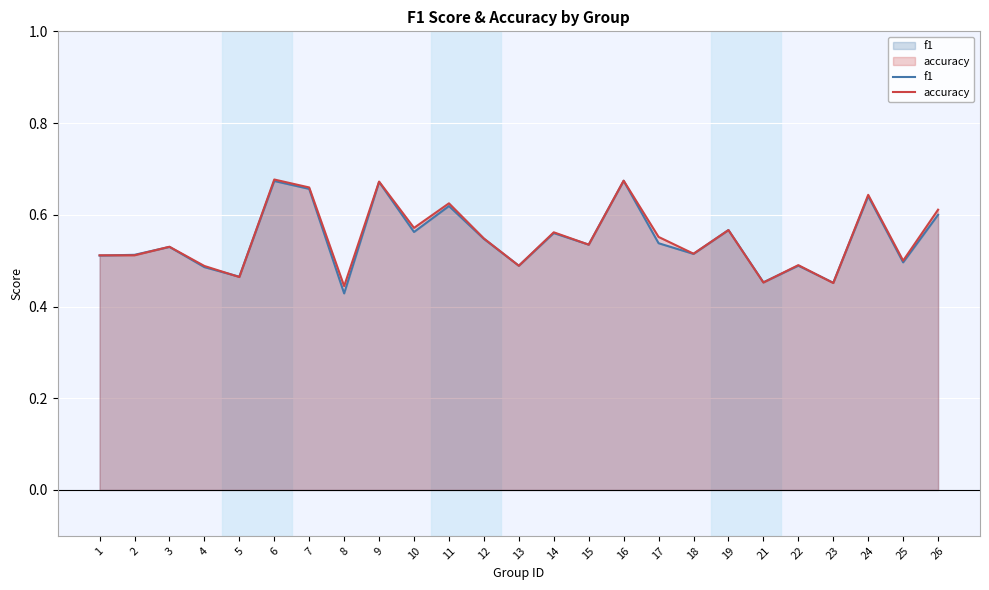

What is the sum of the f1 values at 12 and 22?

1.0